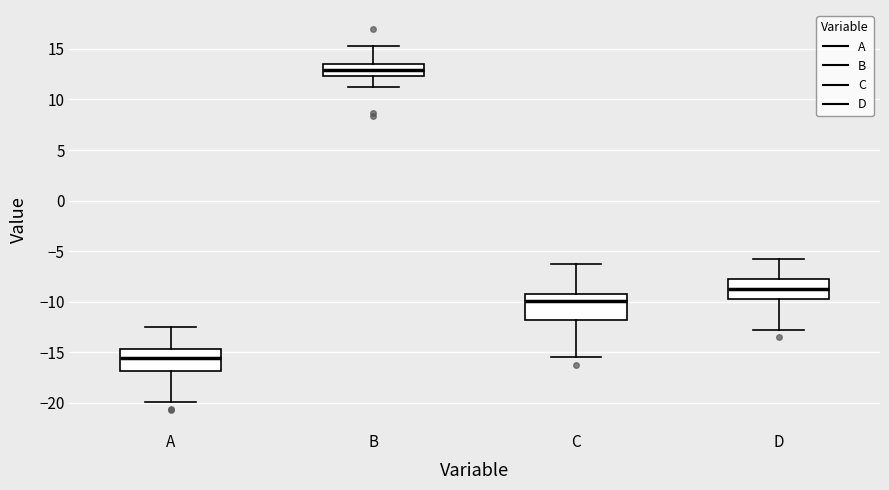

Reading left to right, read every box against the y-axis: the position of its median line, the range the box covers, and the ends of its whiskers. The values are not printed on the chart, so give them approximately, as read against the axis.

A: median -15.5, box -17.0 to -14.5, whiskers -20.0 to -12.5
B: median 13.0, box 12.5 to 13.5, whiskers 11.0 to 15.5
C: median -10.0, box -12.0 to -9.0, whiskers -15.5 to -6.0
D: median -8.5, box -10.0 to -7.5, whiskers -13.0 to -5.5